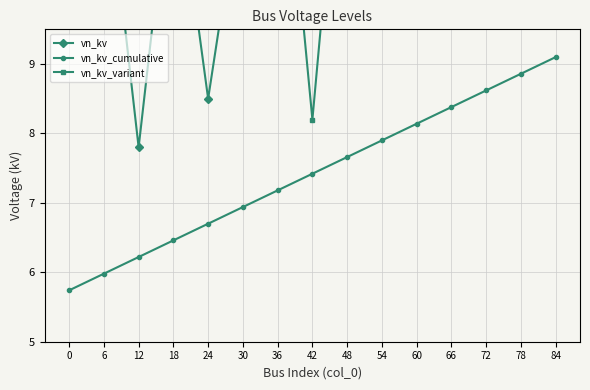

How many lines are shown in the chart?

3